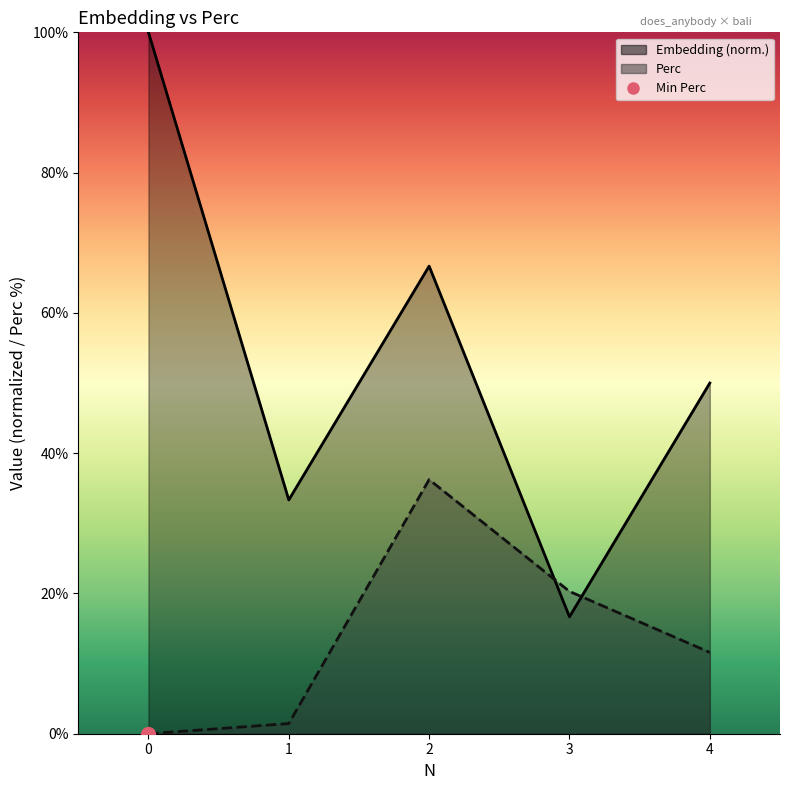

What value does the Perc series have at 3?

20.3